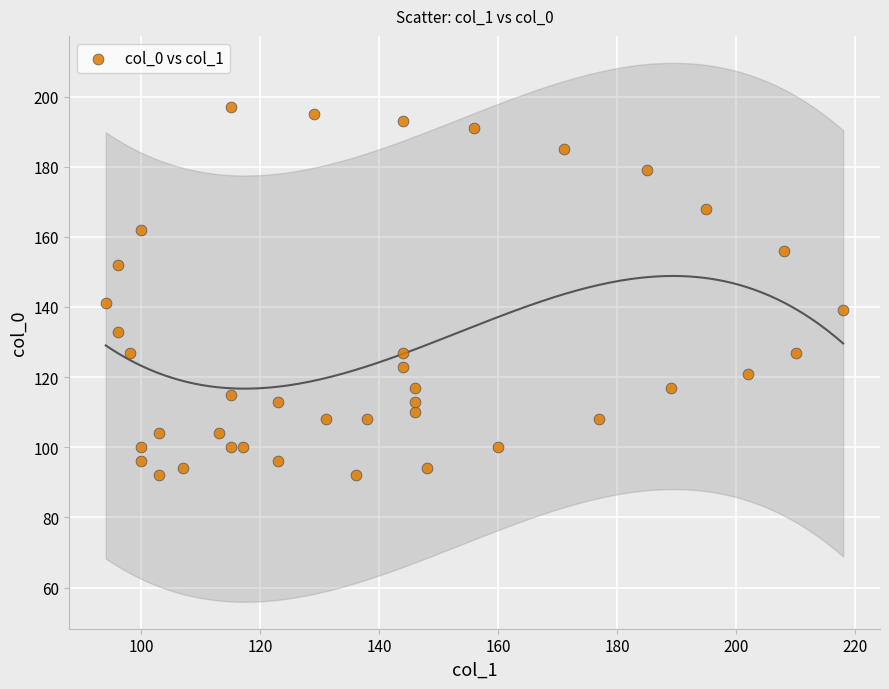

What is the range of Y values (max minus min)?

105